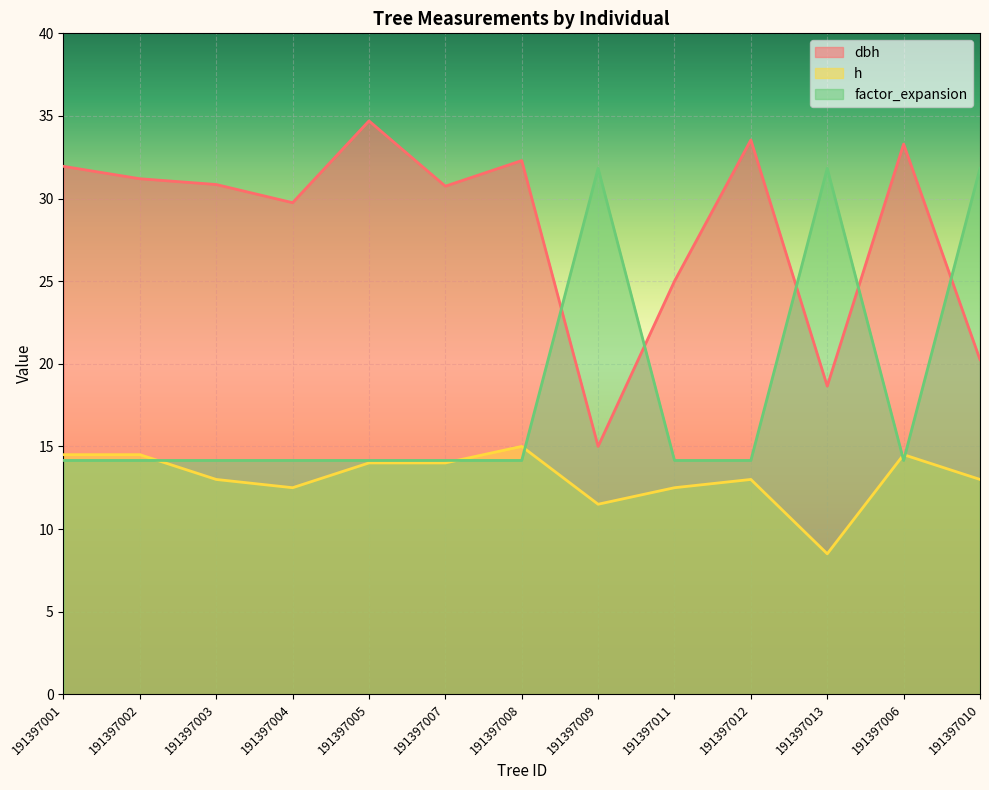

What is the total value across all series at 191397008?

61.4